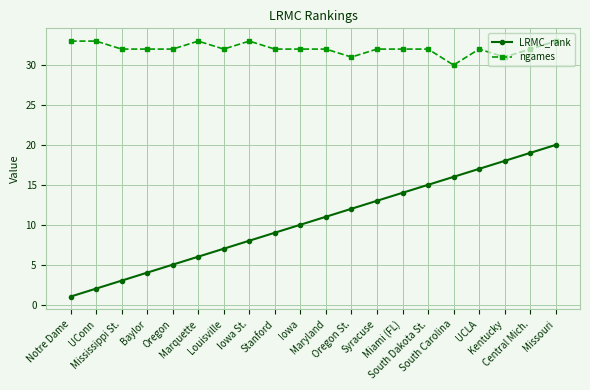

Which series has the largest total across all categories?

ngames